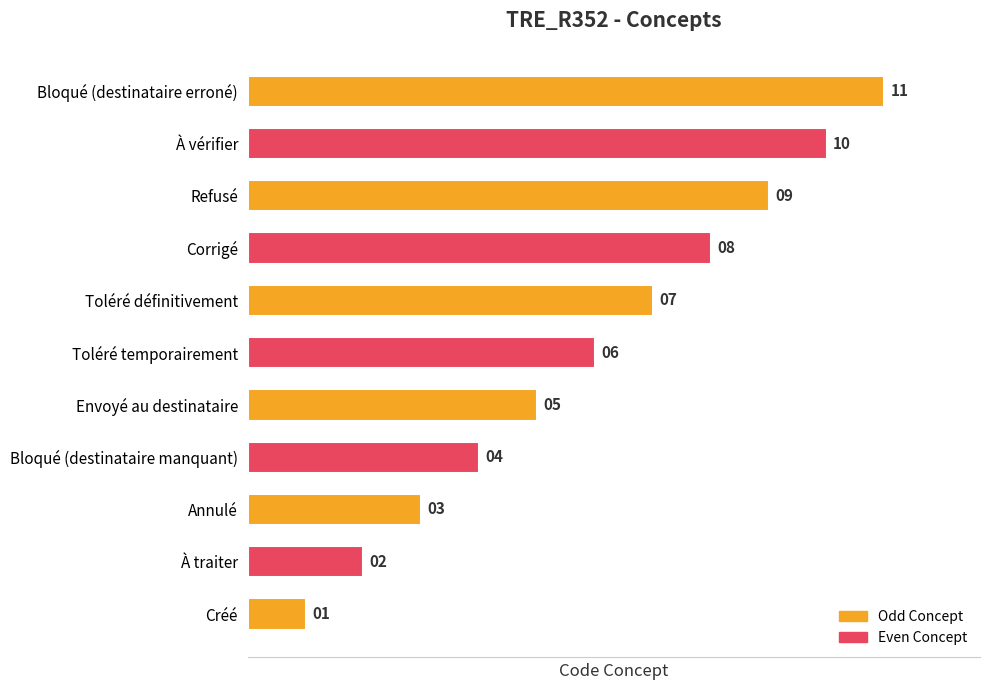

How many values are between 0 and 1?

11